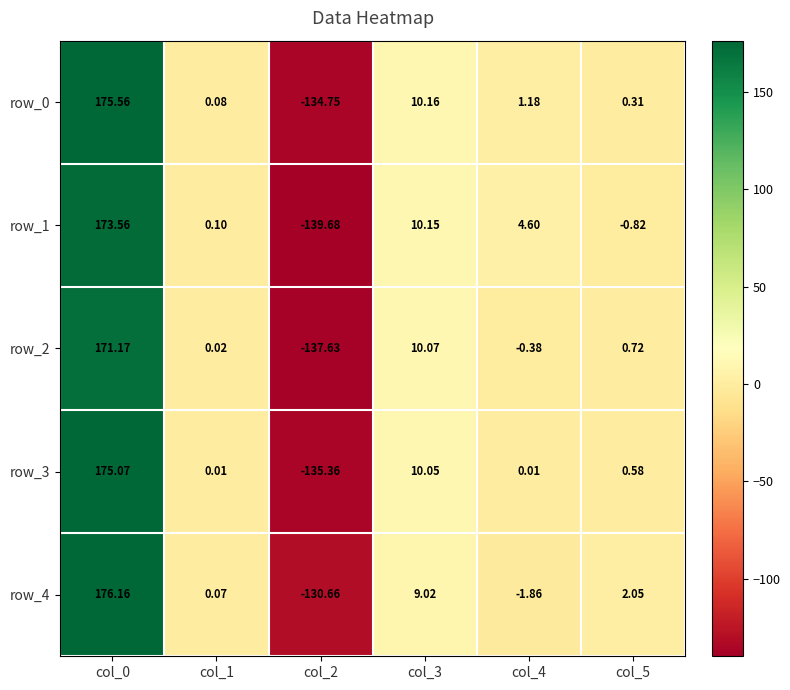

True or false: row_0 has a value of 175.6 at col_0.

True